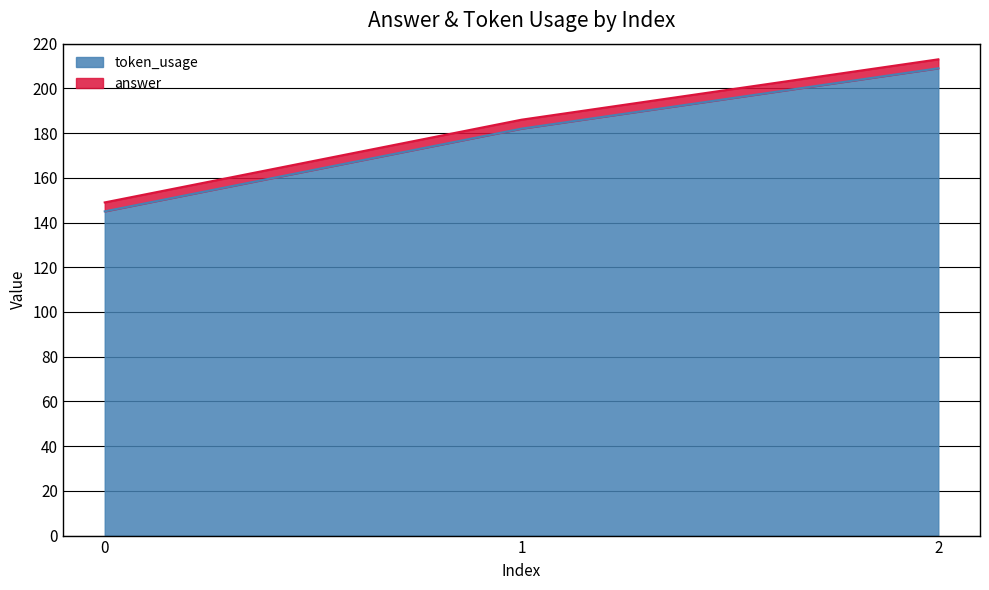

What is the maximum value shown in the chart?

209